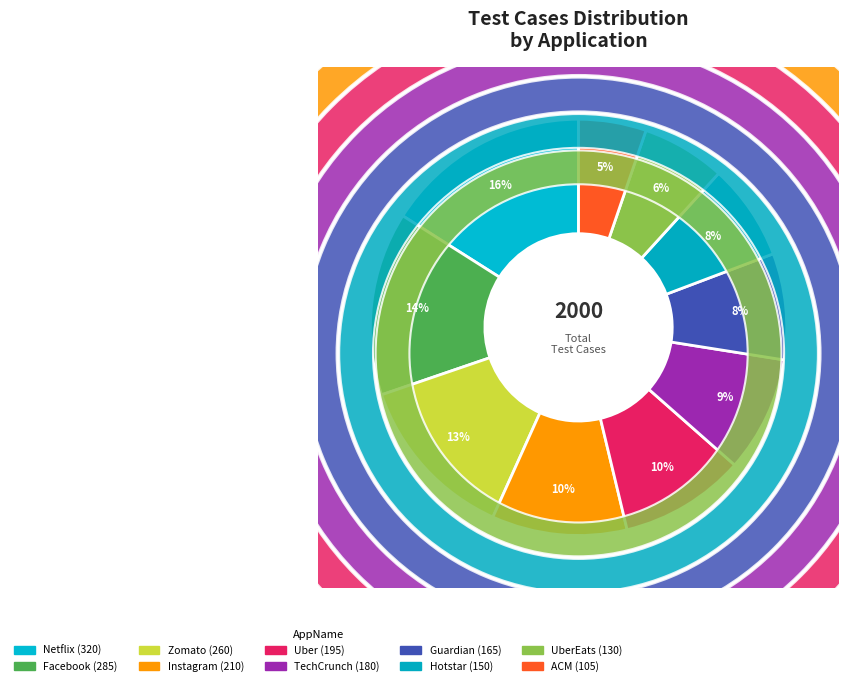

To the nearest percent, what is the combined percentage of TechCrunch and Netflix?

25%